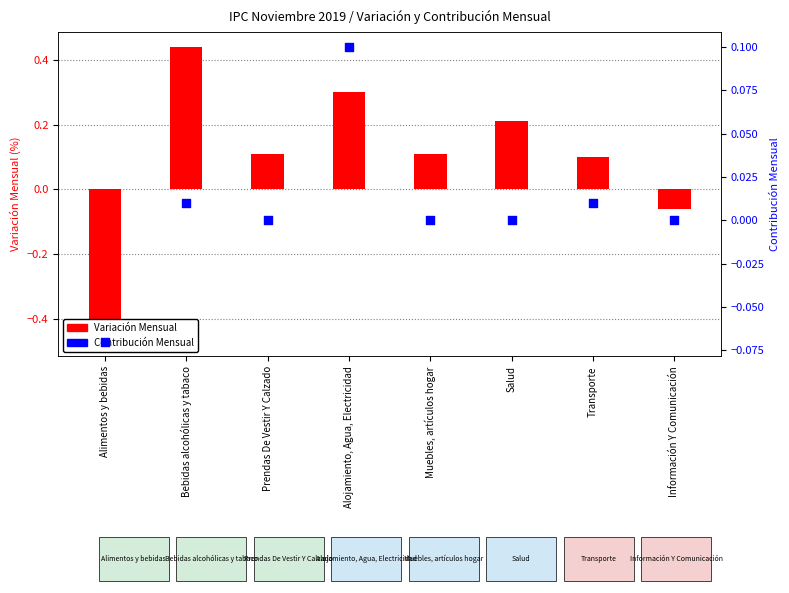

What are all the series names shown in the legend?

Variación Mensual, Contribución Mensual